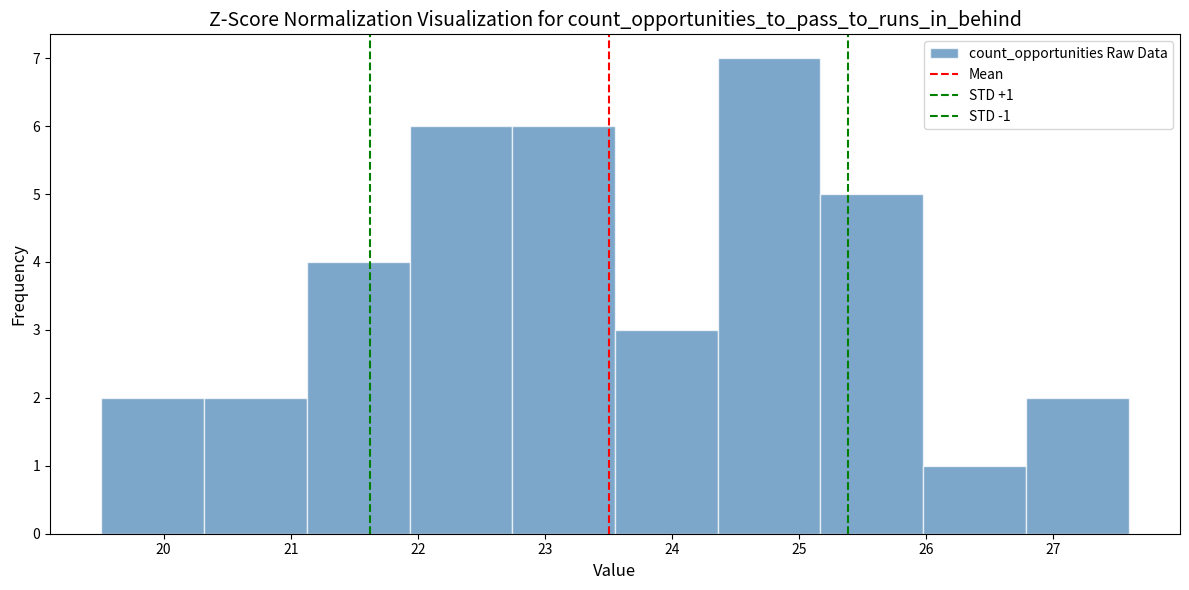

Over which range of the x-axis is the bar tallest?

24.4 to 25.2